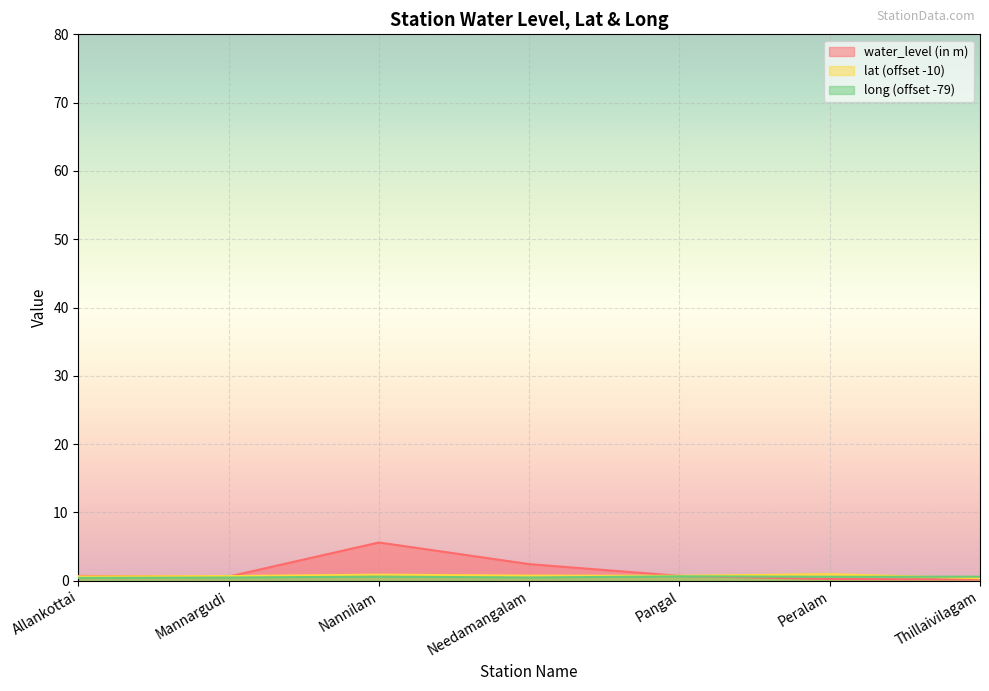

What are all the series names shown in the legend?

water_level (in m), lat, long